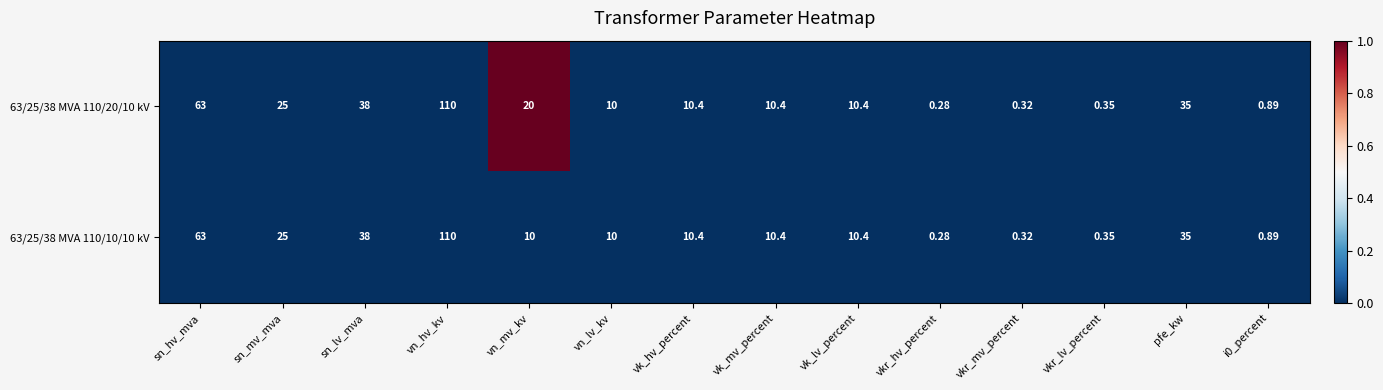

At which category is the sum across all series the highest?

vn_hv_kv